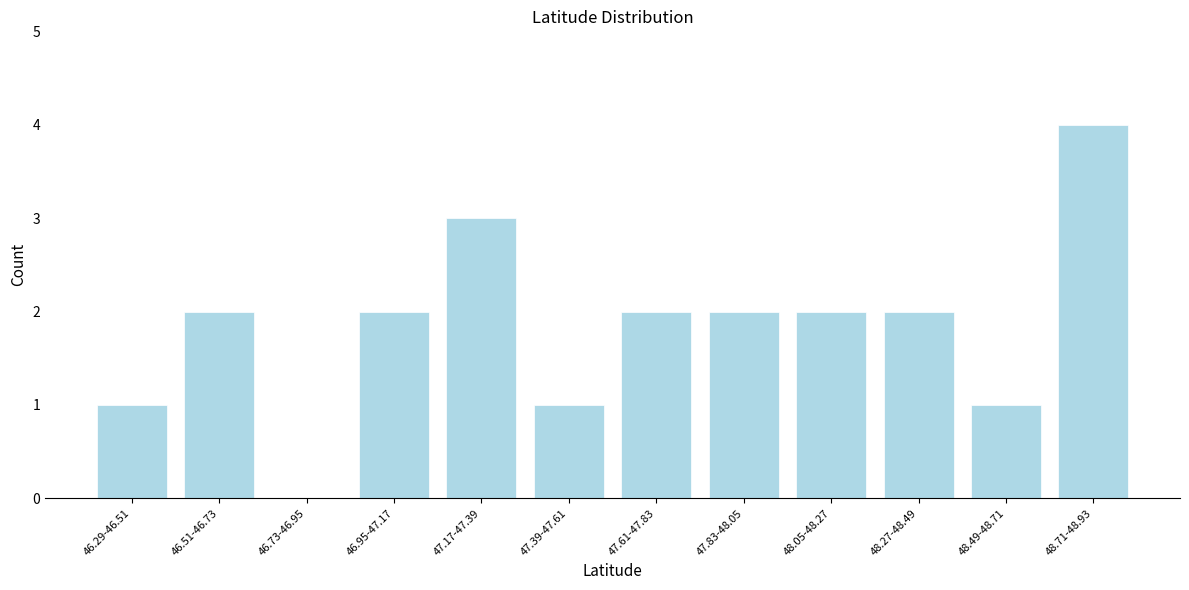

Reading left to right, what are all the values shown in this chart?

46.29-46.51=1	46.51-46.73=2	46.73-46.95=0	46.95-47.17=2	47.17-47.39=3	47.39-47.61=1	47.61-47.83=2	47.83-48.05=2	48.05-48.27=2	48.27-48.49=2	48.49-48.71=1	48.71-48.93=4